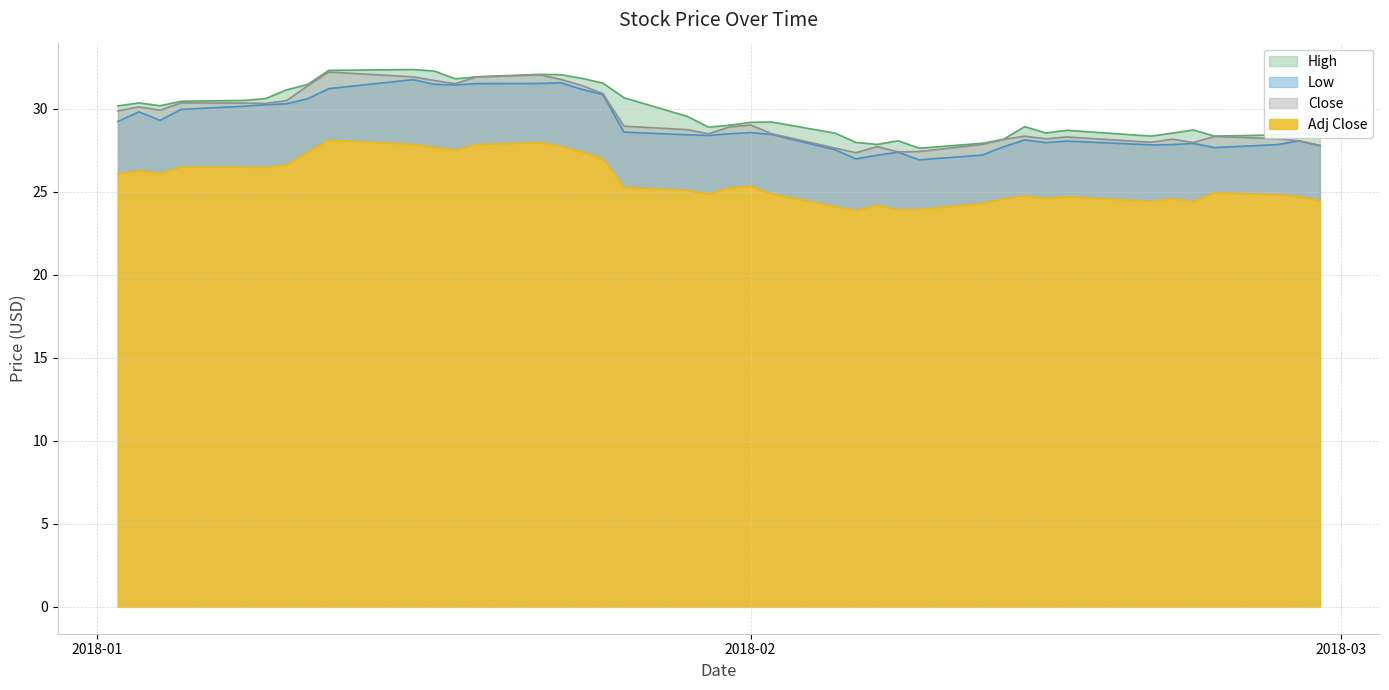

Reading right to left, extract all data points from this chart.

High: 28.4	28.6	28.4	28.4	28.7	28.5	28.4	28.7	28.5	28.9	28.2	27.9	27.6	28.1	27.9	28.0	28.5	29.2	29.2	29.0	28.9	29.5	30.7	31.5	31.8	32.0	32.1	31.9	31.8	32.3	32.4	32.3	31.5	31.1	30.6	30.5	30.4	30.2	30.4	30.2
Low: 27.8	28.1	27.8	27.7	27.9	27.8	27.8	28.1	28.0	28.1	27.7	27.2	26.9	27.4	27.2	27.0	27.5	28.4	28.6	28.5	28.4	28.4	28.6	30.9	31.2	31.6	31.5	31.5	31.4	31.5	31.8	31.2	30.6	30.3	30.2	30.1	30.0	29.3	29.8	29.2
Close: 27.8	28.1	28.2	28.3	28.0	28.2	28.0	28.3	28.2	28.4	28.1	27.9	27.4	27.4	27.7	27.4	27.6	28.5	29.0	28.9	28.5	28.7	28.9	30.9	31.4	31.8	32.0	31.9	31.5	31.7	31.9	32.2	31.4	30.5	30.3	30.3	30.4	29.9	30.1	29.9
Adj Close: 24.5	24.7	24.8	24.9	24.4	24.6	24.4	24.7	24.6	24.7	24.6	24.3	23.9	23.9	24.2	23.9	24.1	24.9	25.3	25.2	24.9	25.1	25.3	27.0	27.4	27.7	28.0	27.8	27.5	27.7	27.9	28.1	27.4	26.6	26.5	26.5	26.5	26.1	26.3	26.1